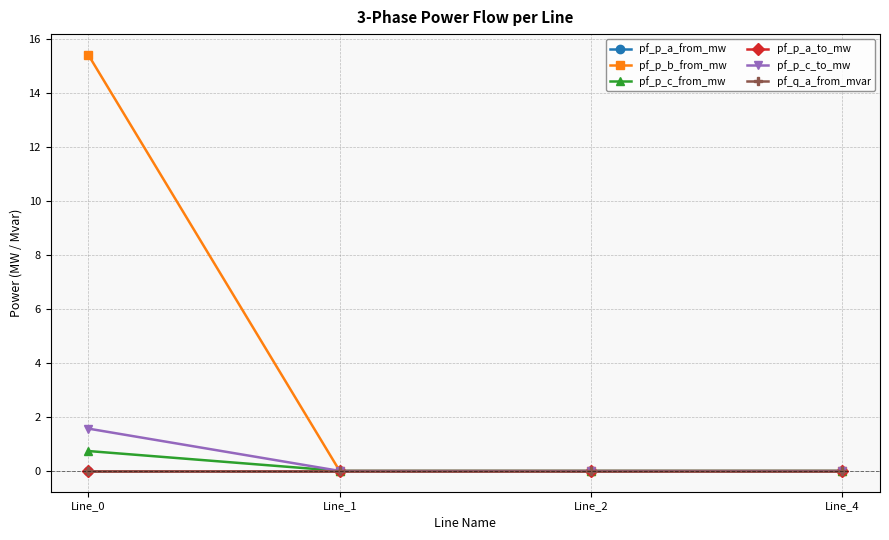

Reading left to right, what are all the values shown in this chart?

pf_p_a_from_mw: -0.0	-0.0	0.0	-0.0
pf_p_b_from_mw: 15.4	0.0	0.0	0.0
pf_p_c_from_mw: 0.7	0.0	0.0	0.0
pf_p_a_to_mw: -0.0	-0.0	-0.0	-0.0
pf_p_c_to_mw: 1.6	-0.0	-0.0	-0.0
pf_q_a_from_mvar: -0.0	0.0	-0.0	0.0